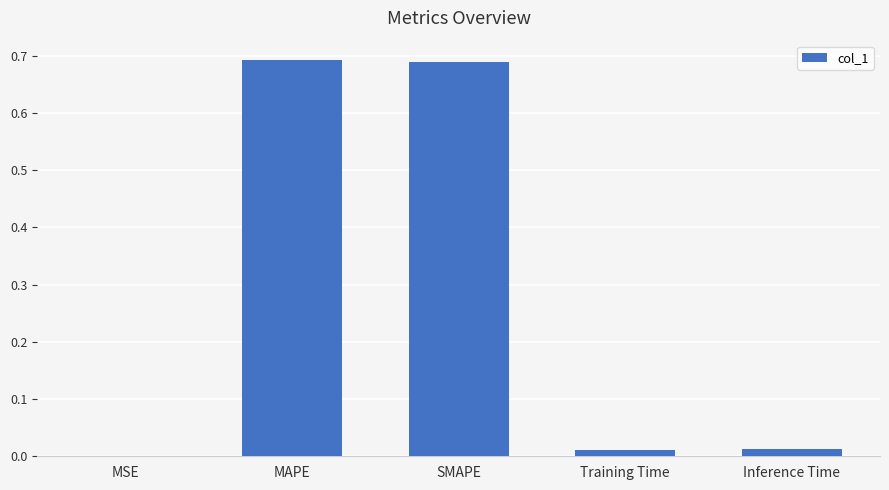

Is it true that the value at Training Time is 0.0?

True